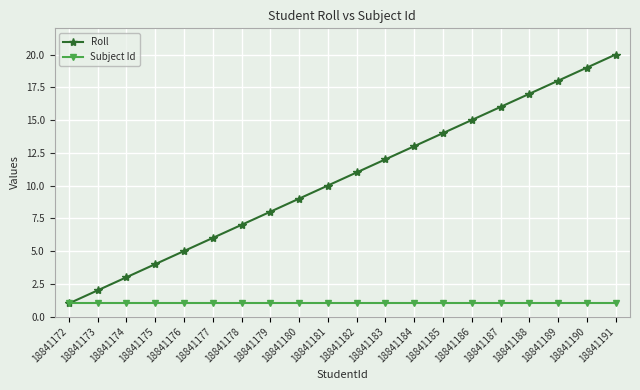

The Roll series shows 9 at 18841180. True or false?

True